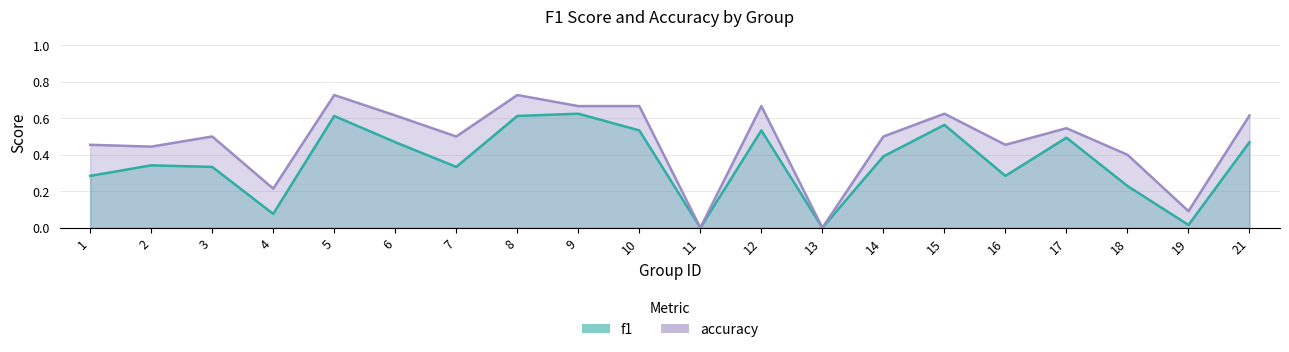

What is the sum of the accuracy values at 10 and 1?

1.1